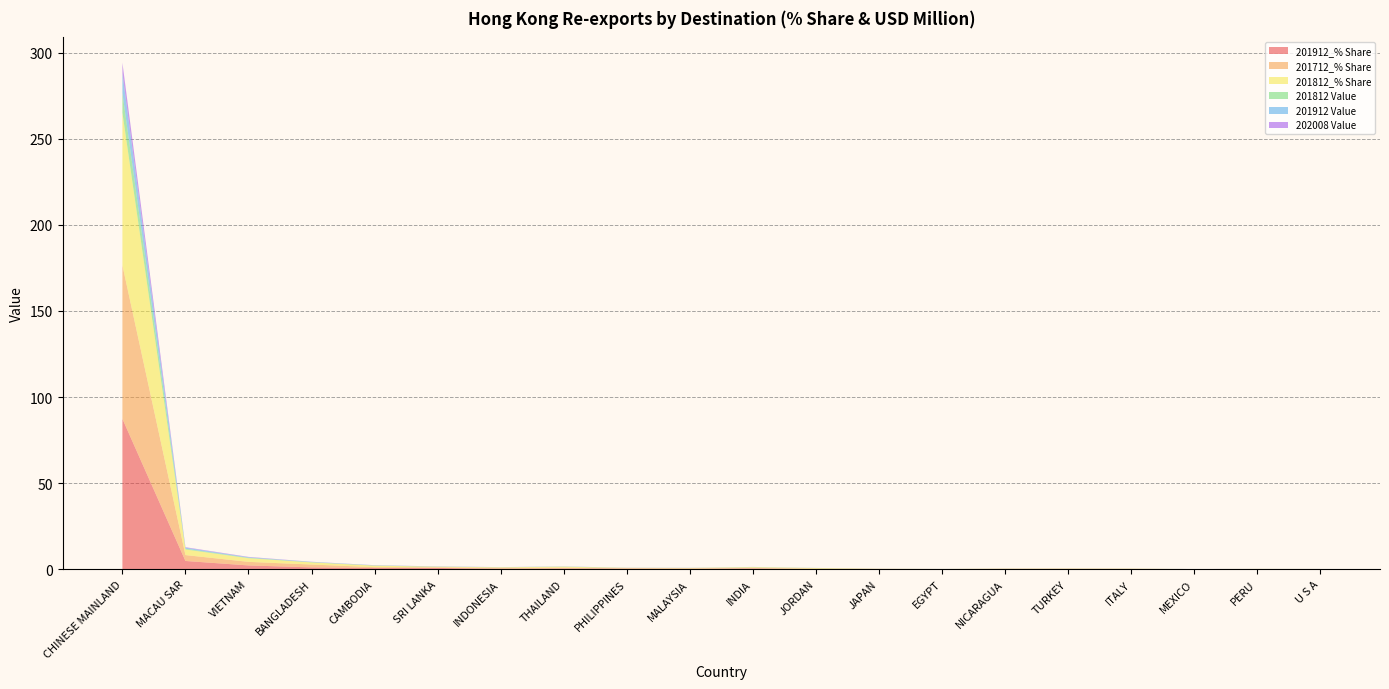

Reading left to right, what are all the values shown in this chart?

201912_% Share: CHINESE MAINLAND=87.3	MACAU SAR=4.8	VIETNAM=2.2	BANGLADESH=1.1	CAMBODIA=0.7	SRI LANKA=0.7	INDONESIA=0.2	THAILAND=0.4	PHILIPPINES=0.3	MALAYSIA=0.3	INDIA=0.4	JORDAN=0.2	JAPAN=0.1	EGYPT=0.0	NICARAGUA=0.2	TURKEY=0.1	ITALY=0.1	MEXICO=0.0	PERU=0.0	U S A=0.0
201712_% Share: CHINESE MAINLAND=89.2	MACAU SAR=3.4	VIETNAM=2.1	BANGLADESH=1.6	CAMBODIA=0.5	SRI LANKA=0.3	INDONESIA=0.5	THAILAND=0.5	PHILIPPINES=0.2	MALAYSIA=0.1	INDIA=0.3	JORDAN=0.1	JAPAN=0.1	EGYPT=0.1	NICARAGUA=0.1	TURKEY=0.1	ITALY=0.1	MEXICO=0.0	PERU=0.1	U S A=0.0
201812_% Share: CHINESE MAINLAND=88.7	MACAU SAR=3.3	VIETNAM=2.1	BANGLADESH=1.2	CAMBODIA=0.9	SRI LANKA=0.4	INDONESIA=0.3	THAILAND=0.6	PHILIPPINES=0.2	MALAYSIA=0.3	INDIA=0.4	JORDAN=0.4	JAPAN=0.1	EGYPT=0.0	NICARAGUA=0.1	TURKEY=0.1	ITALY=0.1	MEXICO=0.0	PERU=0.1	U S A=0.0
201812 Value: CHINESE MAINLAND=11.5	MACAU SAR=0.4	VIETNAM=0.3	BANGLADESH=0.2	CAMBODIA=0.1	SRI LANKA=0.0	INDONESIA=0.0	THAILAND=0.1	PHILIPPINES=0.0	MALAYSIA=0.0	INDIA=0.1	JORDAN=0.1	JAPAN=0.0	EGYPT=0.0	NICARAGUA=0.0	TURKEY=0.0	ITALY=0.0	MEXICO=0.0	PERU=0.0	U S A=0.0
201912 Value: CHINESE MAINLAND=11.3	MACAU SAR=0.6	VIETNAM=0.3	BANGLADESH=0.1	CAMBODIA=0.1	SRI LANKA=0.1	INDONESIA=0.0	THAILAND=0.1	PHILIPPINES=0.0	MALAYSIA=0.0	INDIA=0.1	JORDAN=0.0	JAPAN=0.0	EGYPT=0.0	NICARAGUA=0.0	TURKEY=0.0	ITALY=0.0	MEXICO=0.0	PERU=0.0	U S A=0.0
202008 Value: CHINESE MAINLAND=6.2	MACAU SAR=0.3	VIETNAM=0.2	BANGLADESH=0.1	CAMBODIA=0.1	SRI LANKA=0.0	INDONESIA=0.0	THAILAND=0.0	PHILIPPINES=0.0	MALAYSIA=0.0	INDIA=0.0	JORDAN=0.0	JAPAN=0.0	EGYPT=0.0	NICARAGUA=0.0	TURKEY=0.0	ITALY=0.0	MEXICO=0.0	PERU=0.0	U S A=0.0